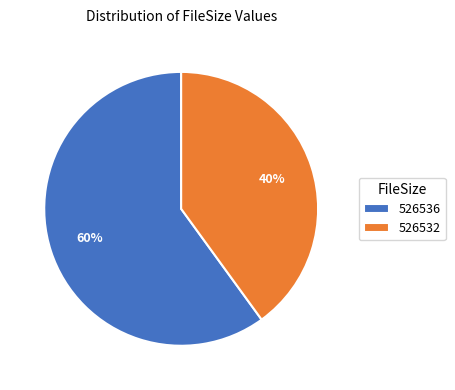

Is it true that 526536 is 60% of the pie?

True